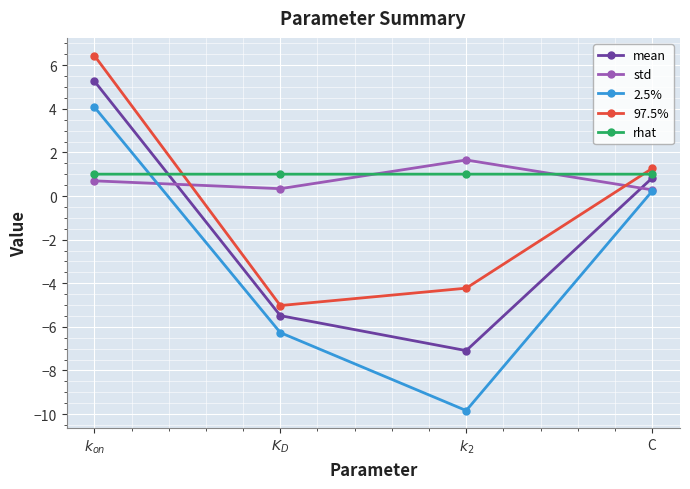

The value of 97.5% at $k_2$ is -4.2. True or false?

True